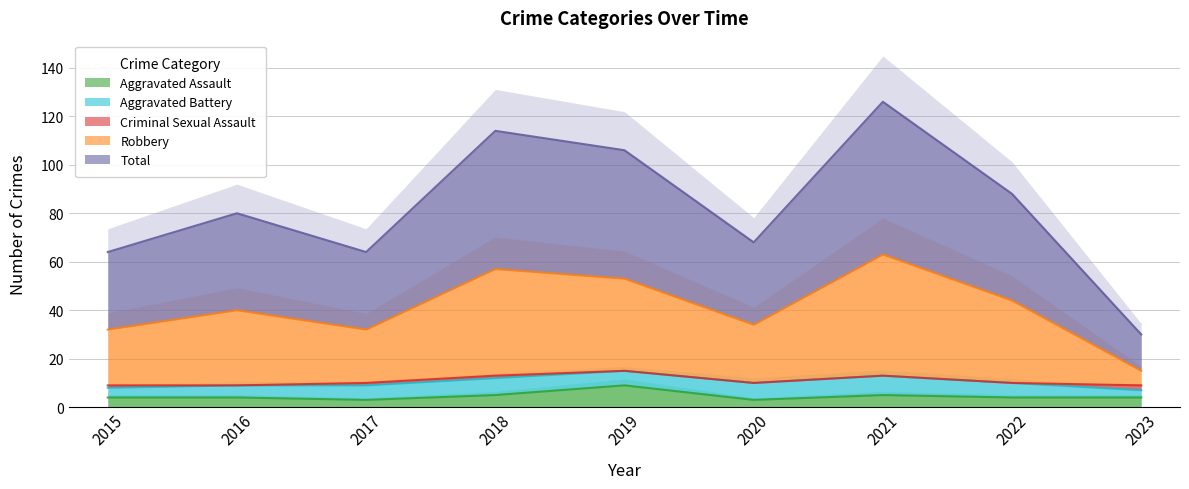

How many categories are shown in the chart?

9